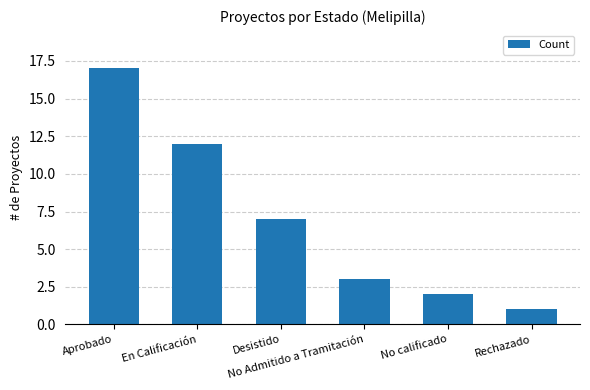

What is the difference between the second highest and second lowest values?

10